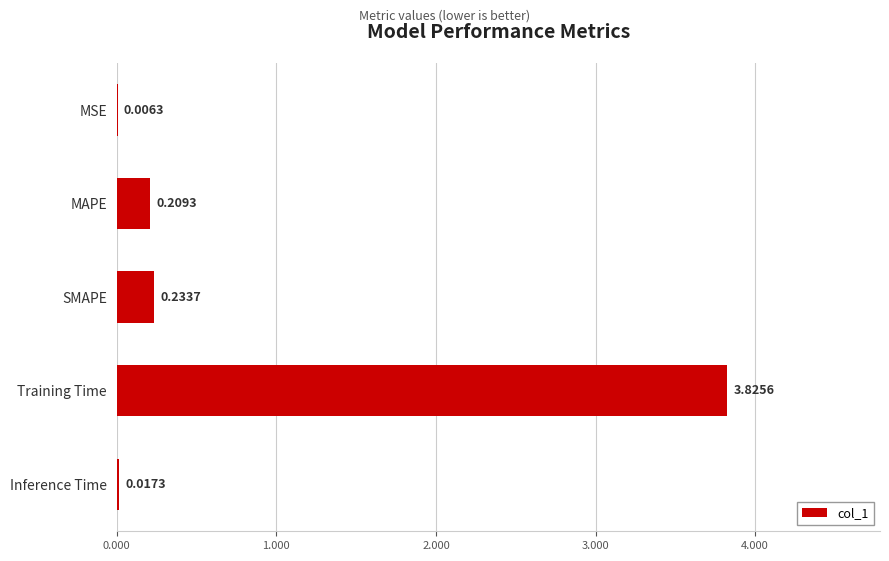

What is the sum of all values?

4.3